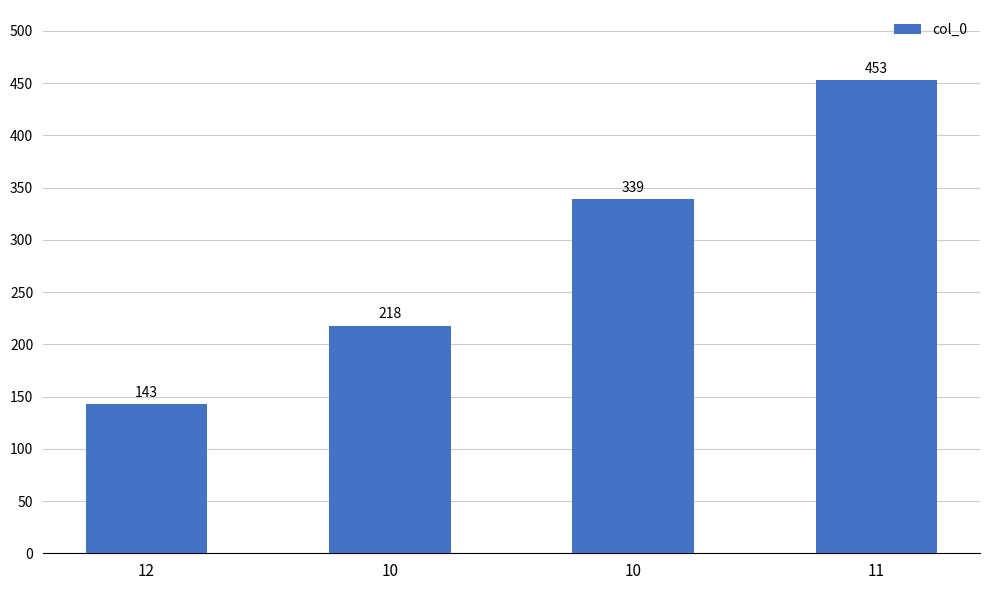

How many values are between 218 and 453?

3